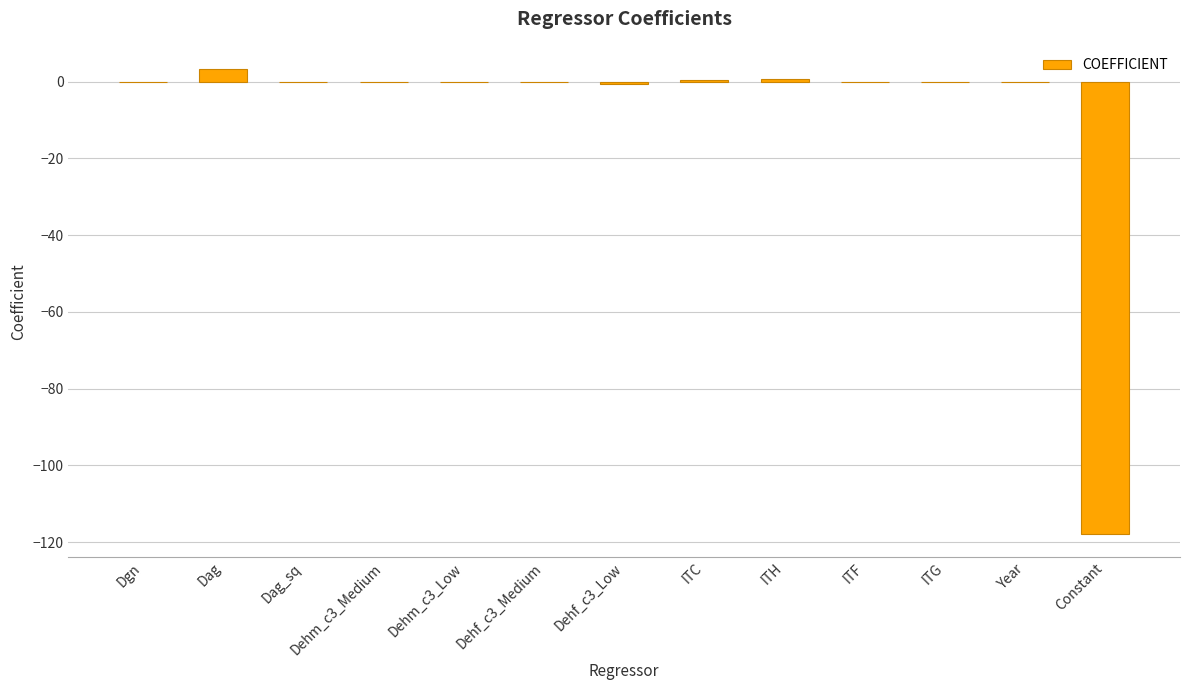

True or false: the data shows 0.0 at Year.

True